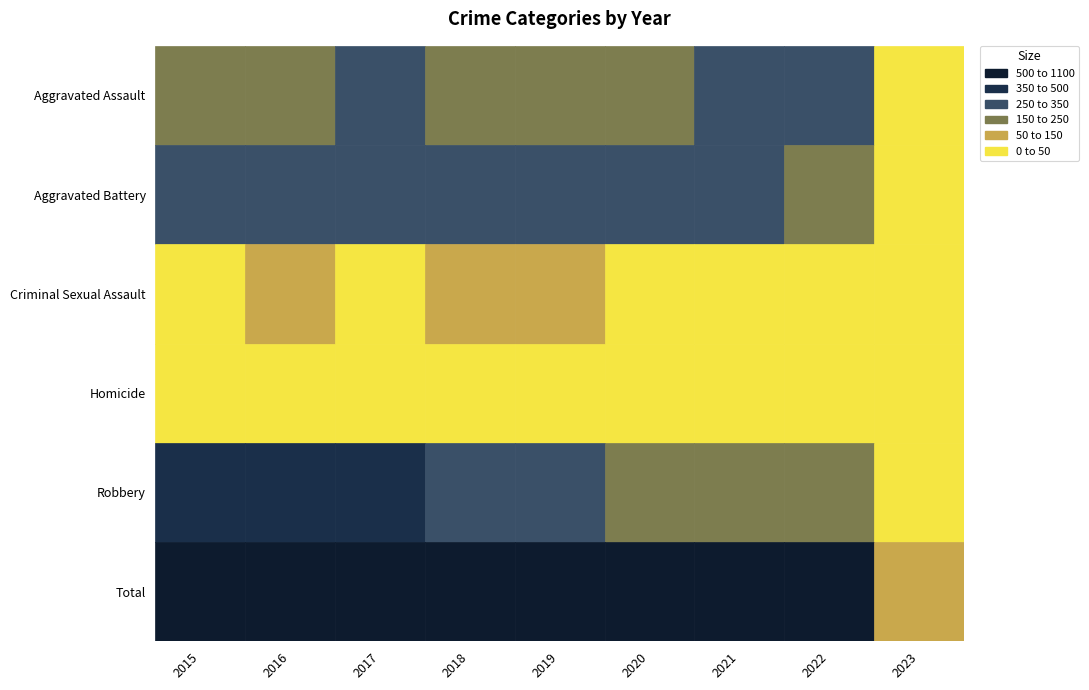

Reading left to right, list all the values displayed in this chart.

Aggravated Assault: 164	225	251	220	220	192	295	264	47
Aggravated Battery: 260	298	303	302	267	269	270	248	45
Criminal Sexual Assault: 43	51	41	51	54	39	33	44	1
Homicide: 13	28	27	23	21	34	38	36	1
Robbery: 372	381	356	302	264	174	175	226	43
Total: 852	983	978	898	826	708	811	818	137